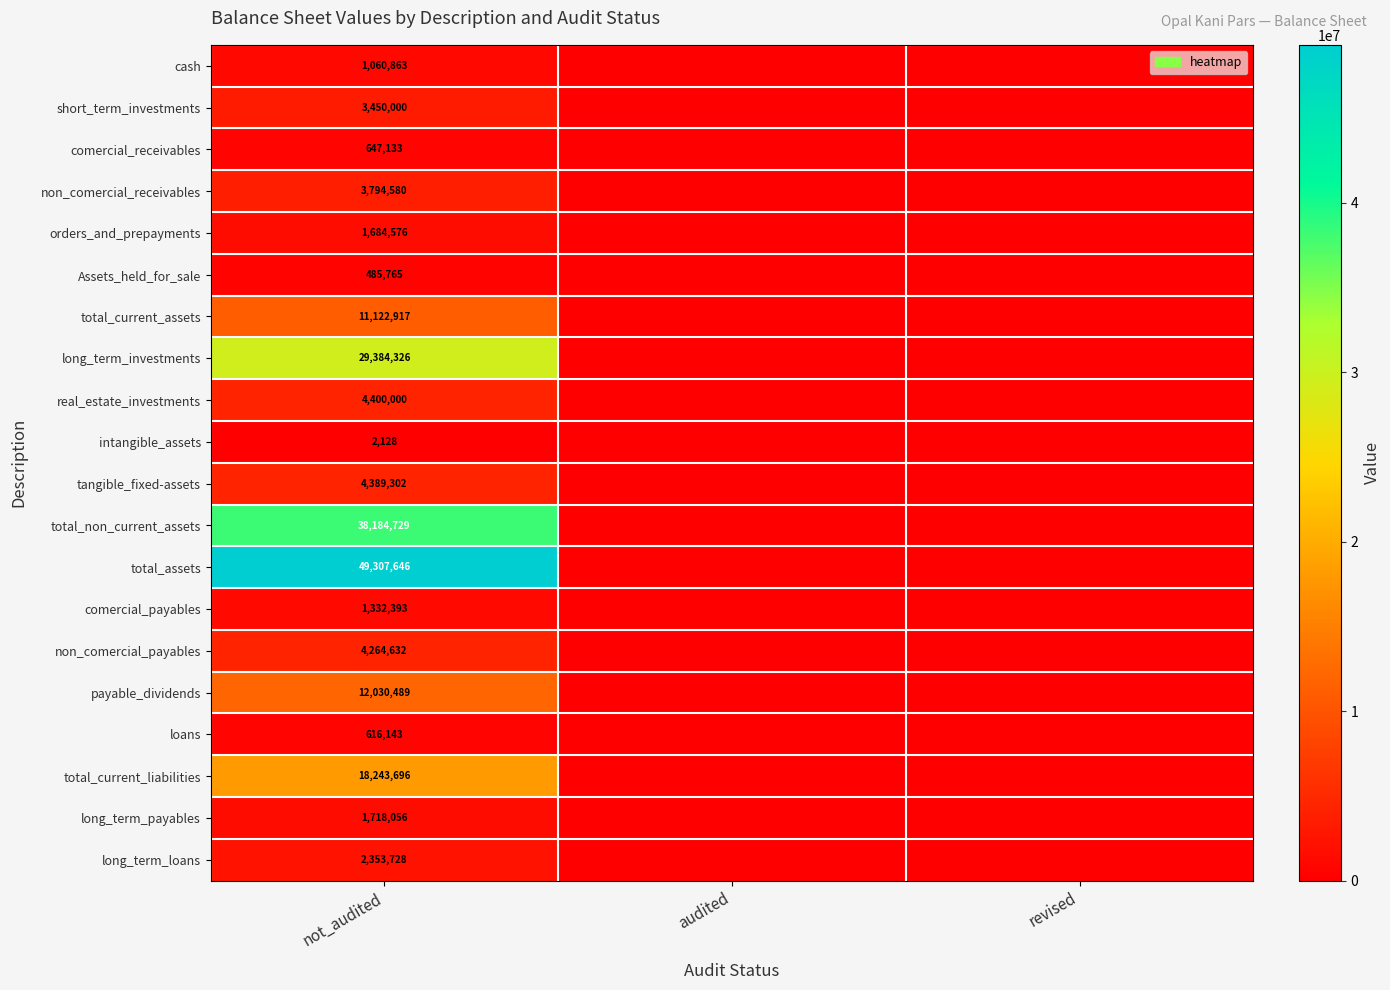

Rank the series at not_audited from highest to lowest value.

total_assets, total_non_current_assets, long_term_investments, total_current_liabilities, payable_dividends, total_current_assets, real_estate_investments, tangible_fixed-assets, non_comercial_payables, non_comercial_receivables, short_term_investments, long_term_loans, long_term_payables, orders_and_prepayments, comercial_payables, cash, comercial_receivables, loans, Assets_held_for_sale, intangible_assets